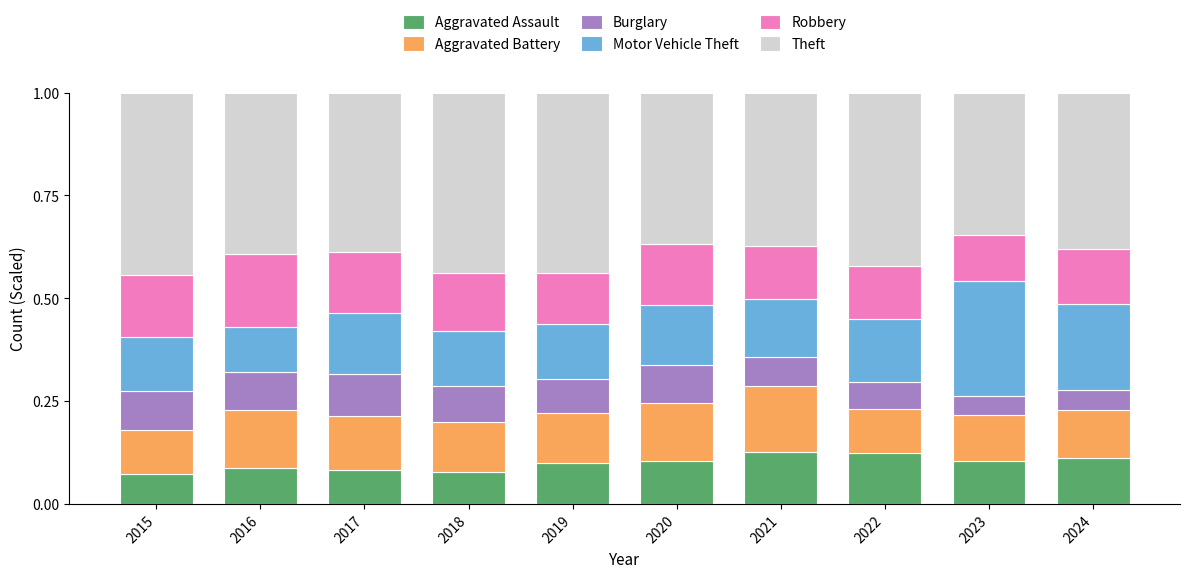

What is the total value across all series at 2024?

1.0